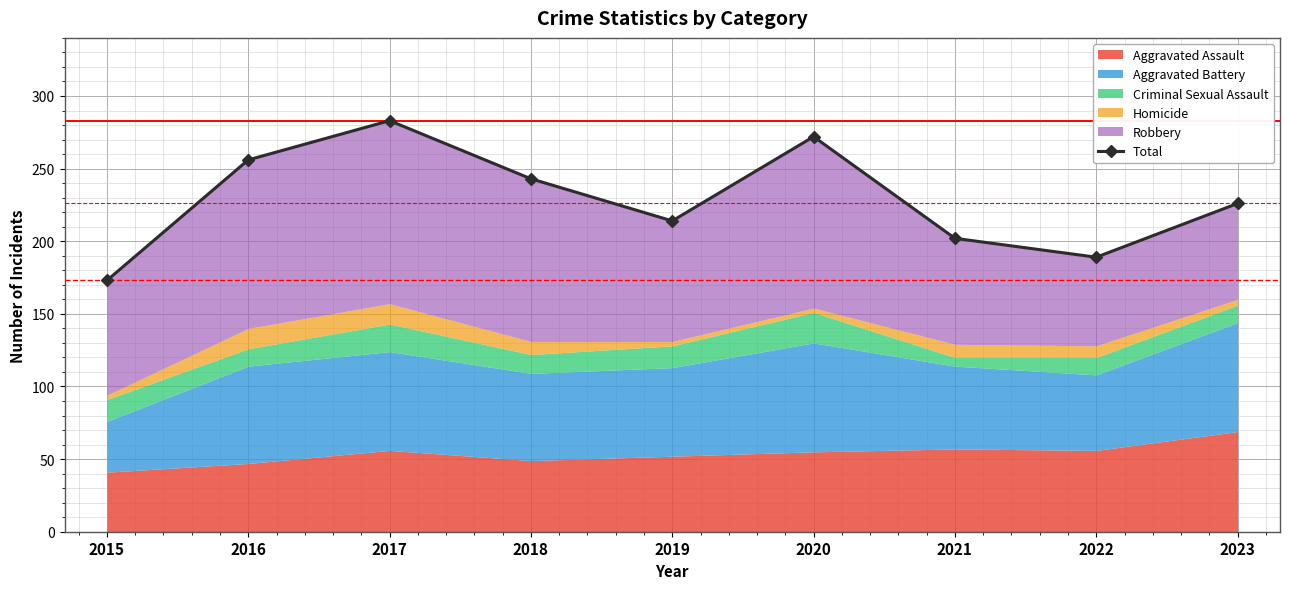

Reading left to right, what are all the values shown in this chart?

2015=173	2016=256	2017=283	2018=243	2019=214	2020=272	2021=202	2022=189	2023=226